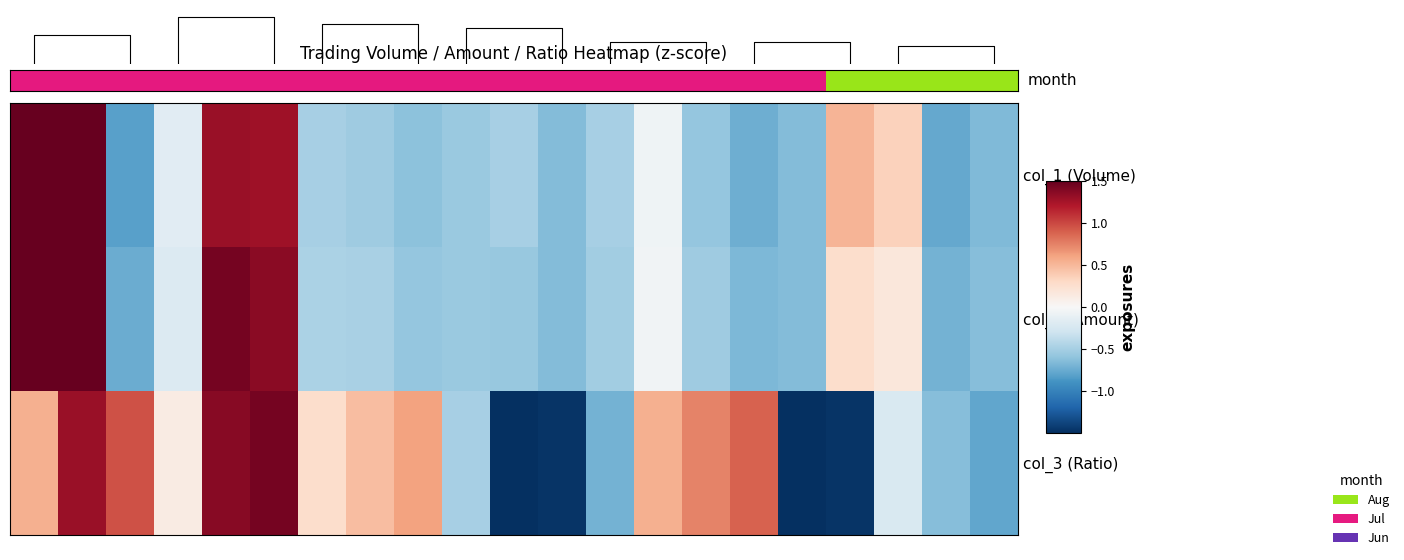

Reading left to right, transcribe all the data shown in this chart.

col_1 (Volume): 2.1	2.8	-0.8	-0.2	1.3	1.3	-0.5	-0.5	-0.6	-0.6	-0.5	-0.6	-0.5	-0.1	-0.6	-0.7	-0.6	0.5	0.3	-0.8	-0.7
col_2 (Amount): 1.9	2.9	-0.7	-0.2	1.4	1.4	-0.5	-0.5	-0.6	-0.6	-0.6	-0.6	-0.5	-0.1	-0.5	-0.7	-0.7	0.3	0.2	-0.7	-0.6
col_3 (Ratio): 0.5	1.3	0.9	0.1	1.4	1.4	0.3	0.5	0.6	-0.5	-1.7	-1.5	-0.7	0.5	0.7	0.9	-1.7	-1.5	-0.2	-0.6	-0.8